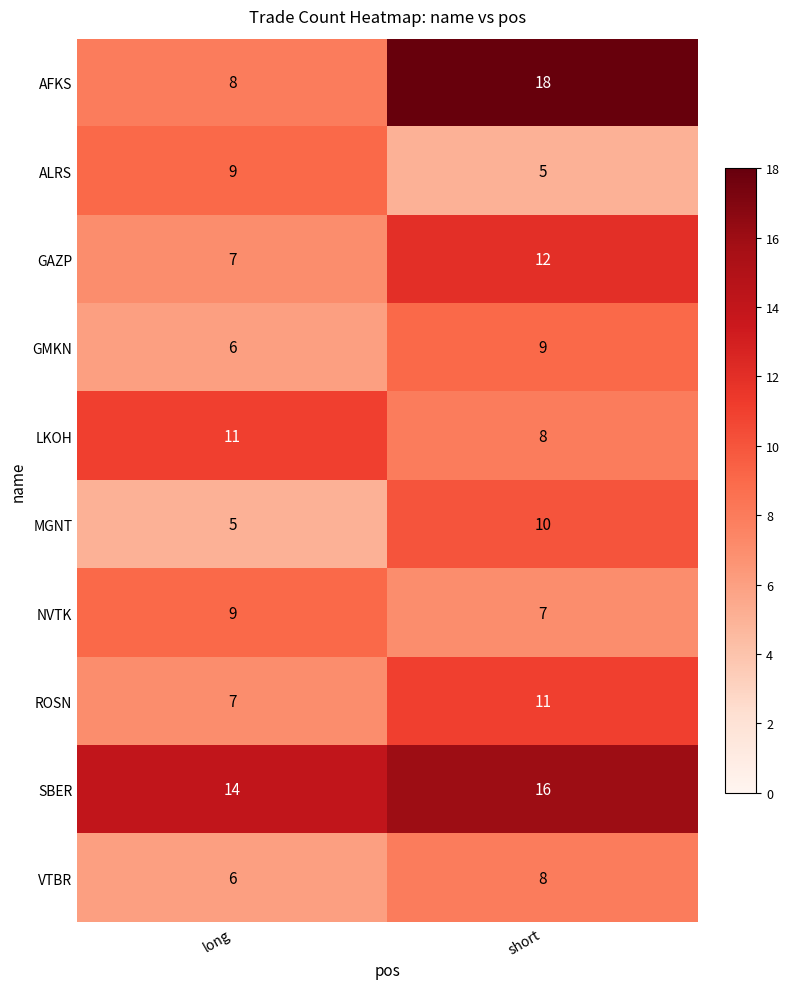

Reading left to right, what are all the values shown in this chart?

AFKS: 8	18
ALRS: 9	5
GAZP: 7	12
GMKN: 6	9
LKOH: 11	8
MGNT: 5	10
NVTK: 9	7
ROSN: 7	11
SBER: 14	16
VTBR: 6	8